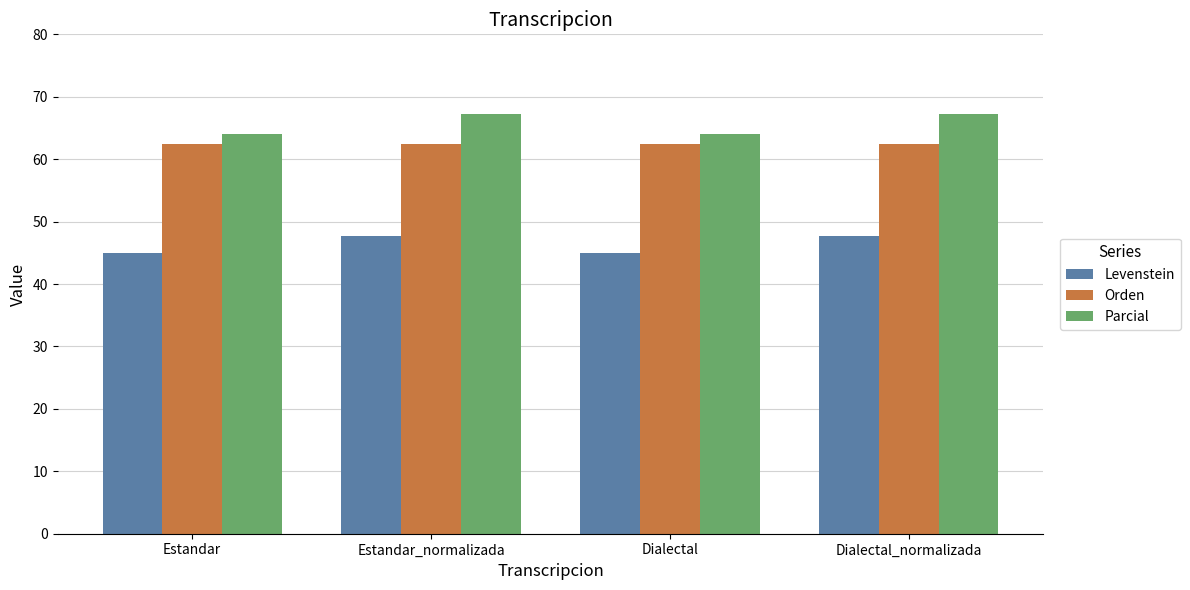

Reading left to right, what are all the values shown in this chart?

Levenstein: Estandar=45.0	Estandar_normalizada=47.7	Dialectal=45.0	Dialectal_normalizada=47.7
Orden: Estandar=62.4	Estandar_normalizada=62.4	Dialectal=62.4	Dialectal_normalizada=62.4
Parcial: Estandar=64.0	Estandar_normalizada=67.3	Dialectal=64.0	Dialectal_normalizada=67.3